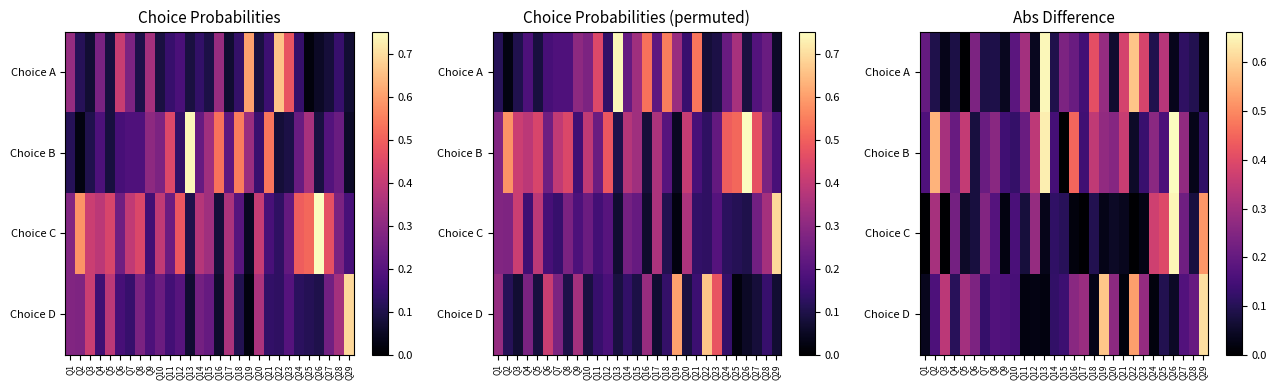

Rank the series at Q23 from lowest to highest value.

Choice C, Choice B, Choice D, Choice A